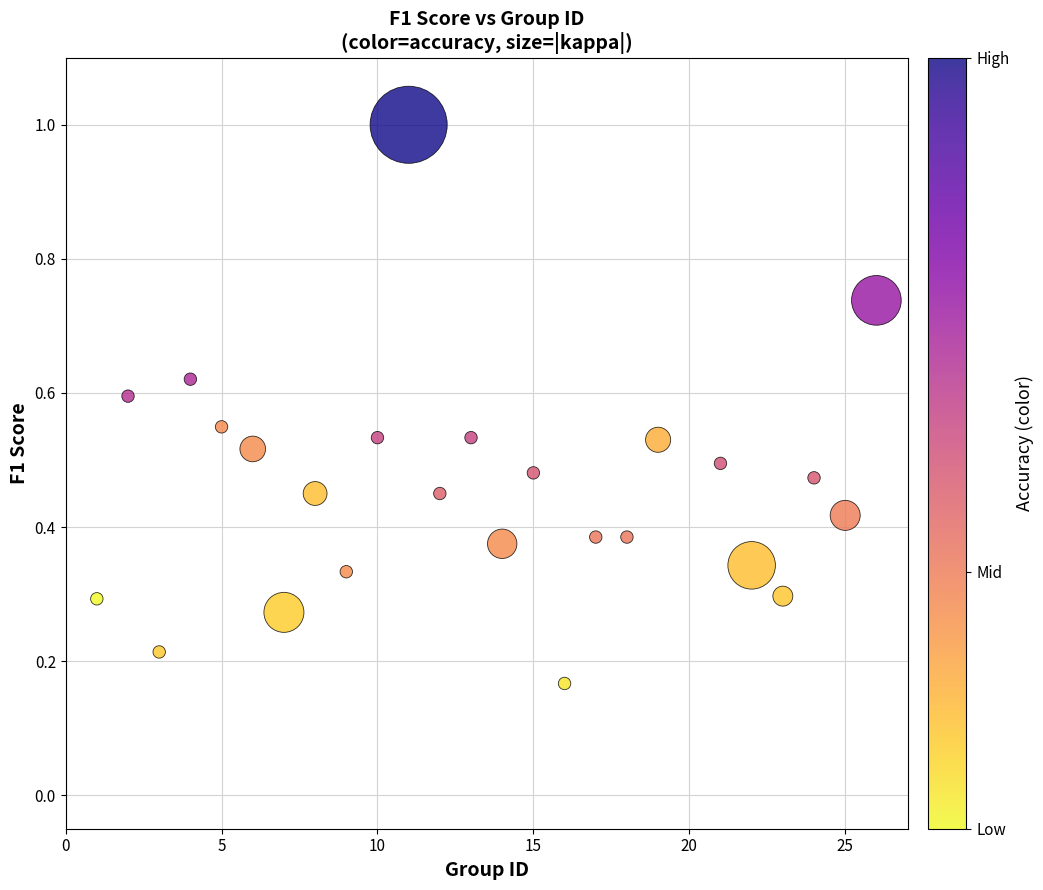

What is the range of Y values (max minus min)?

0.8